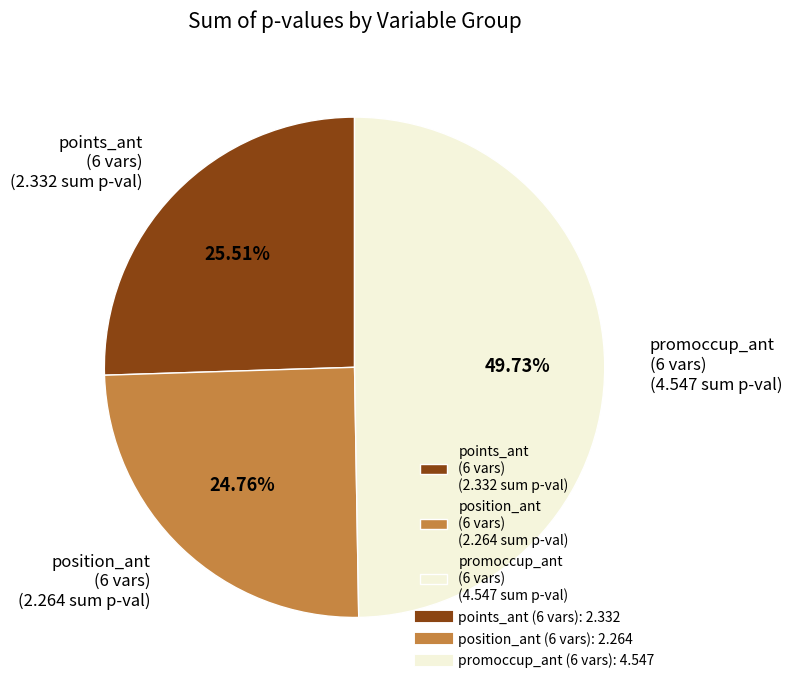

Is position_ant (6 vars) (2.264 sum p-val) the majority of the pie?

No